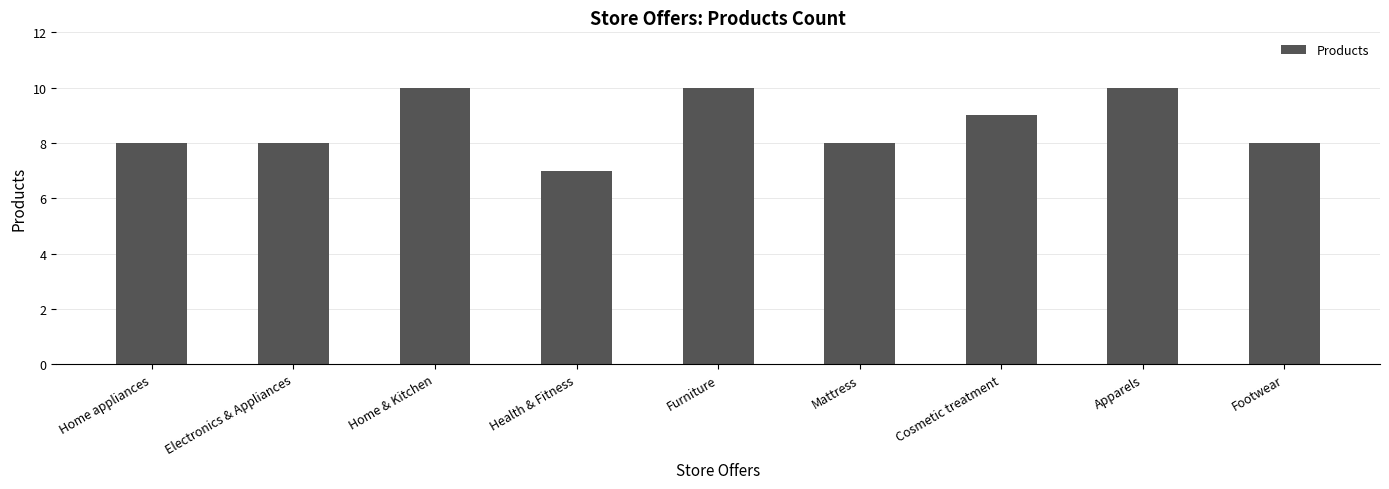

What position from the right is Electronics & Appliances?

8